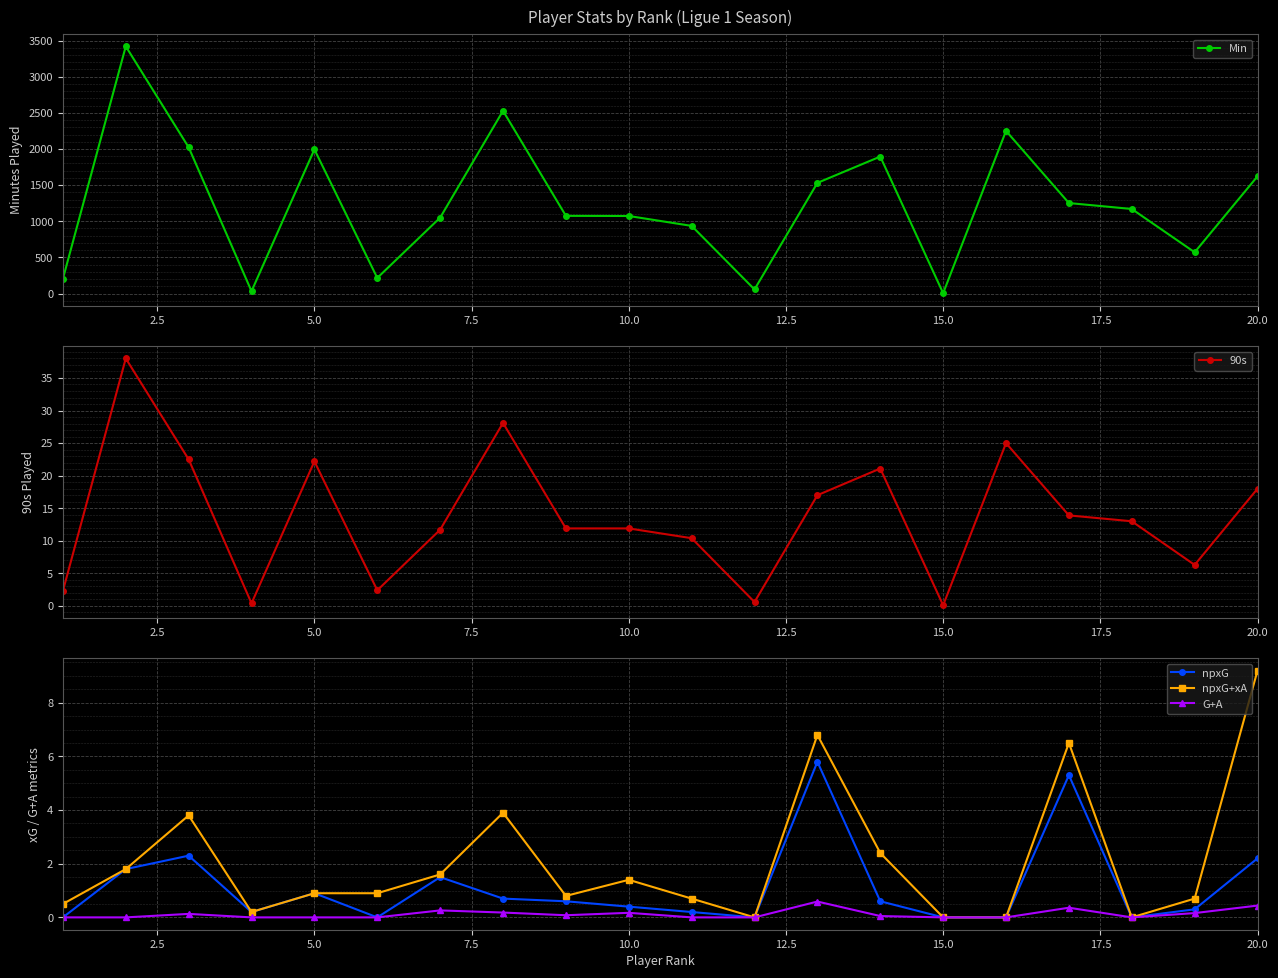

How many interior local peaks does the Min series have?

5